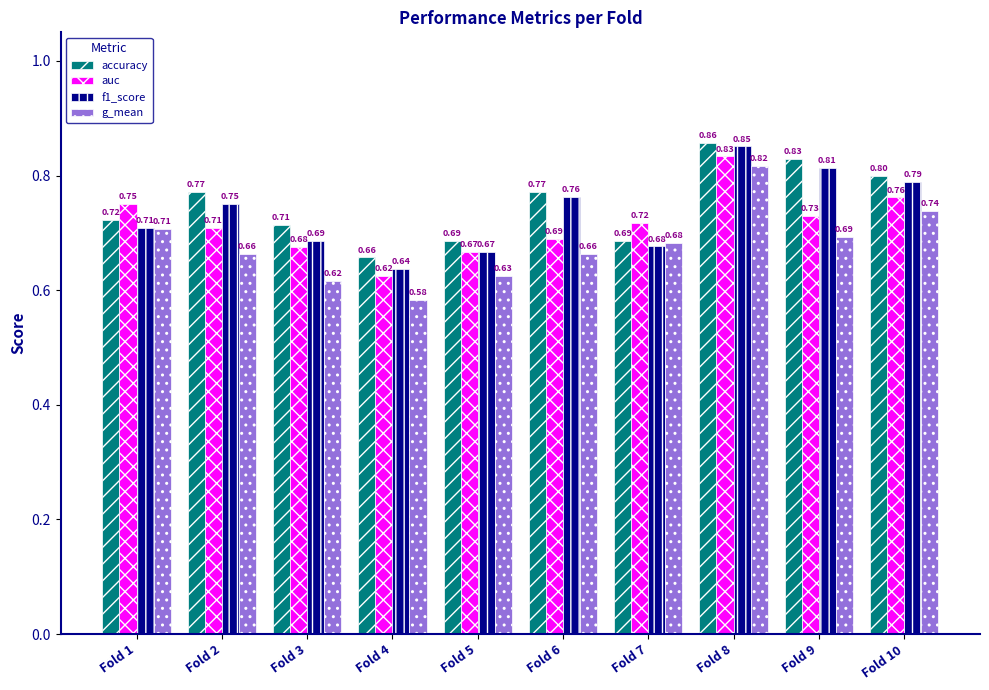

What is the sum of all accuracy values?

7.5